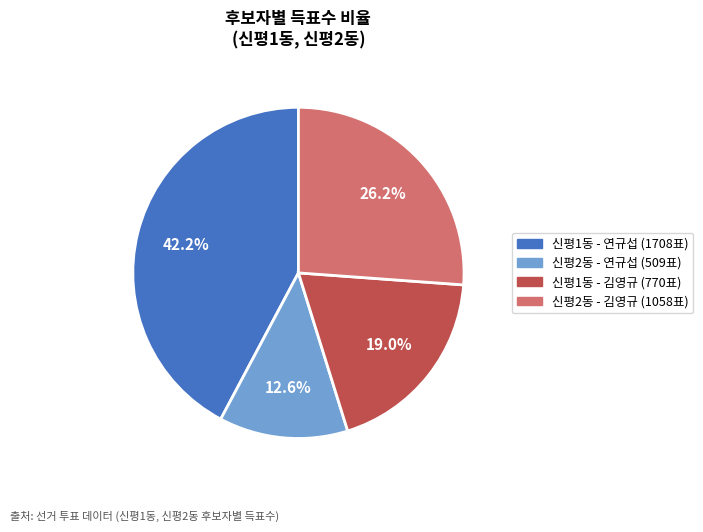

Is there a majority slice in this chart?

No